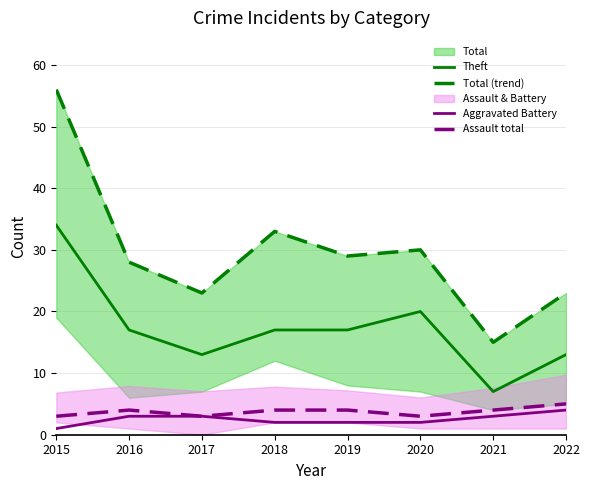

Between 2017 and 2015, which is larger?

2015